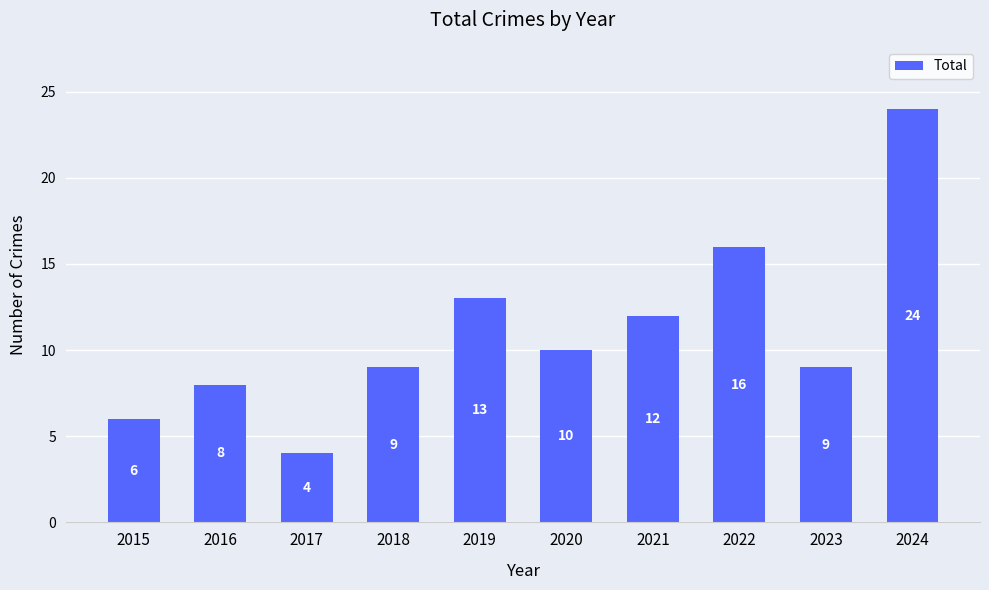

Reading left to right, what are all the values shown in this chart?

2015=6	2016=8	2017=4	2018=9	2019=13	2020=10	2021=12	2022=16	2023=9	2024=24